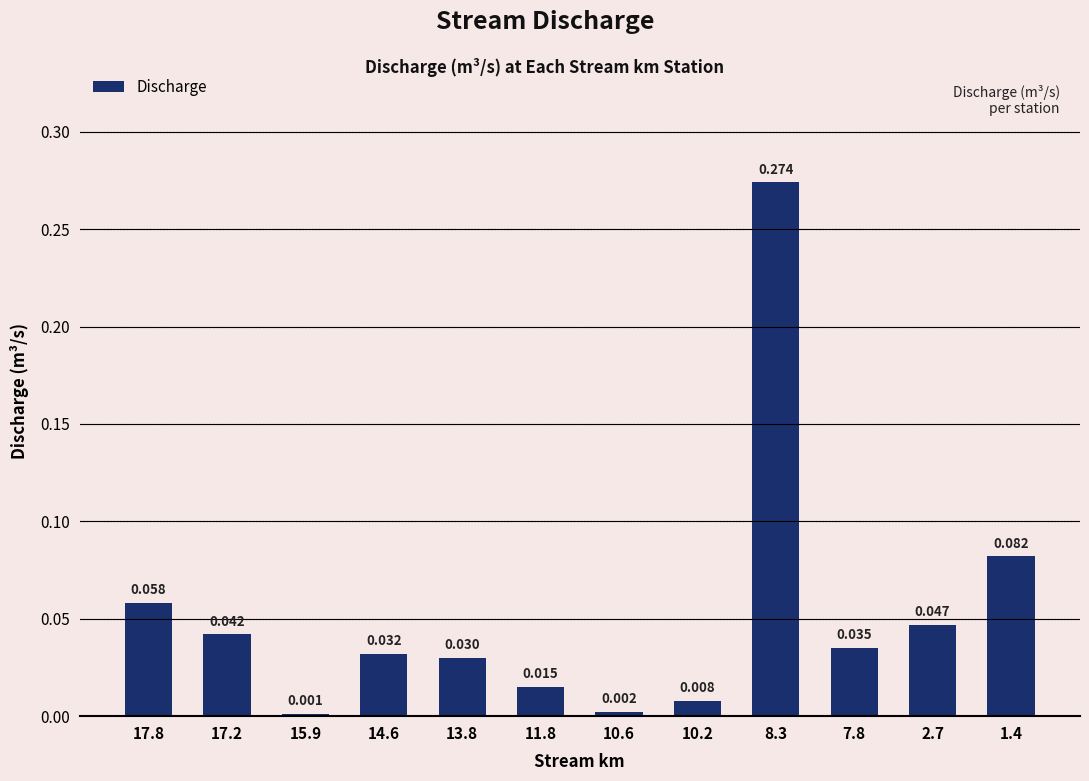

Are the bars grouped side by side (vs. stacked)?

No